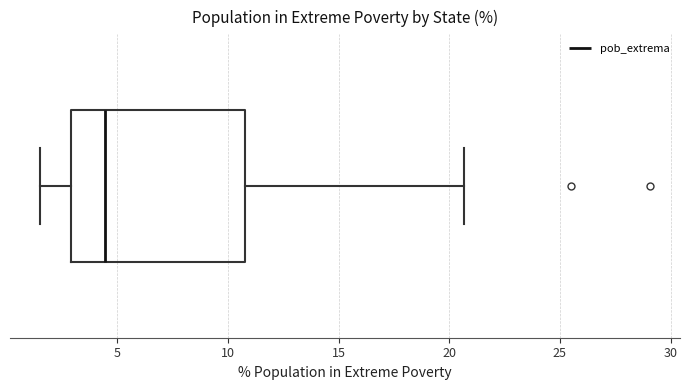

Where is the left edge of the box on the x-axis? The values are not printed on the chart, so give them approximately, as read against the axis.

3.0